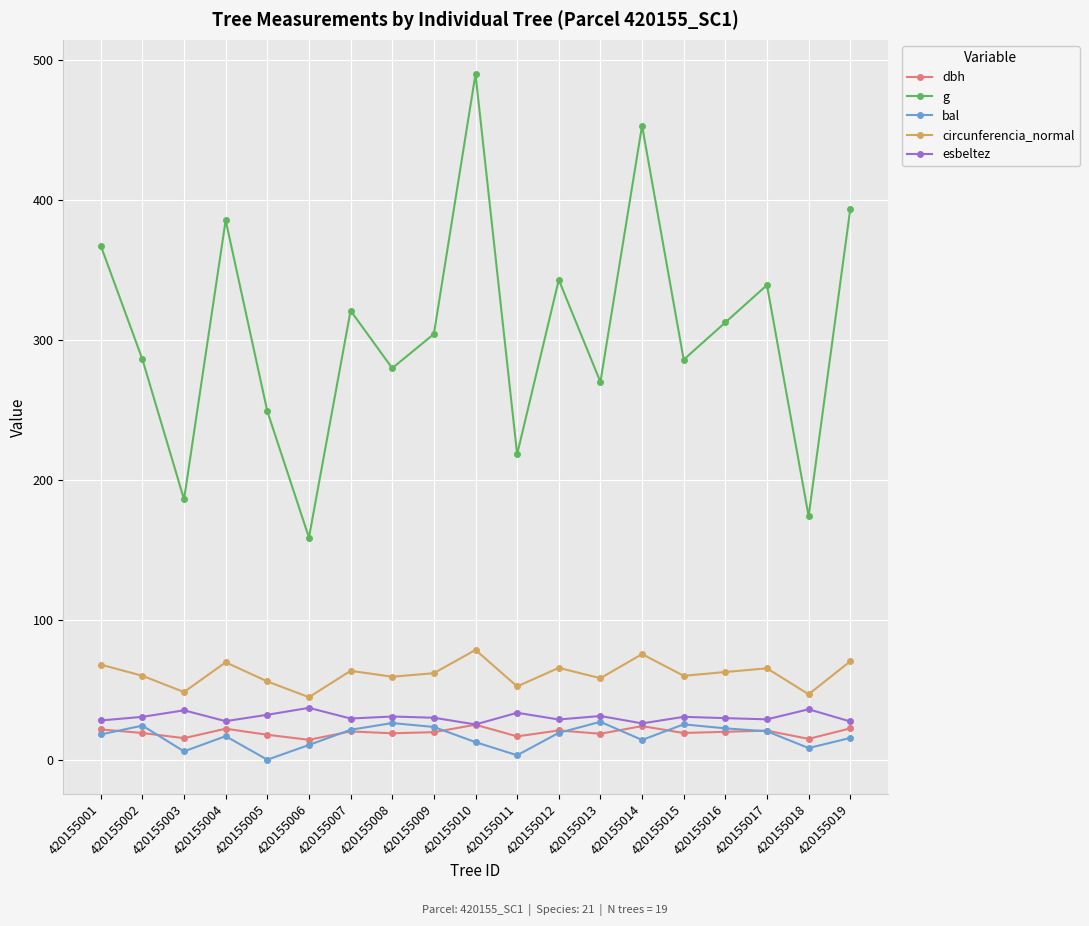

True or false: dbh and g intersect in this chart.

False